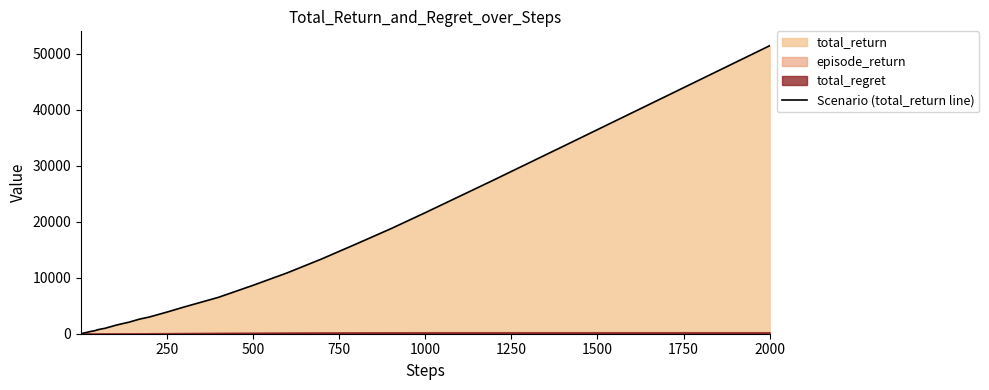

Which category has the highest value in the Scenario (total_return line) series?

2000